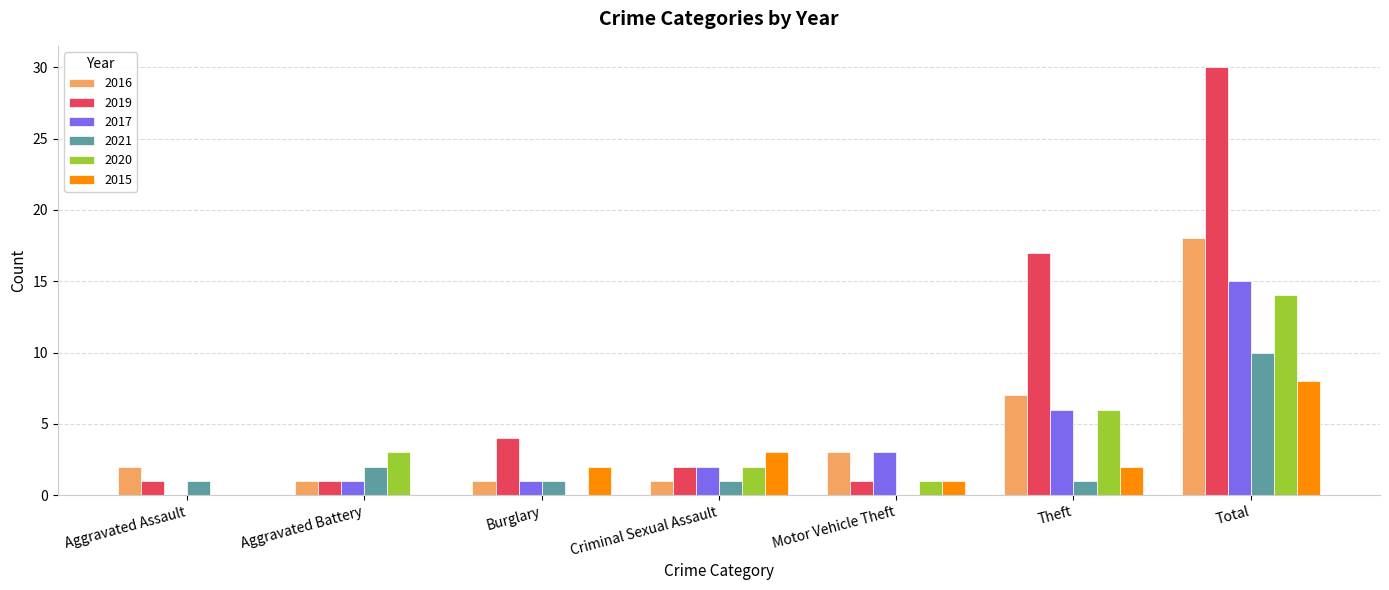

What is the highest value of the 2016 series?

18